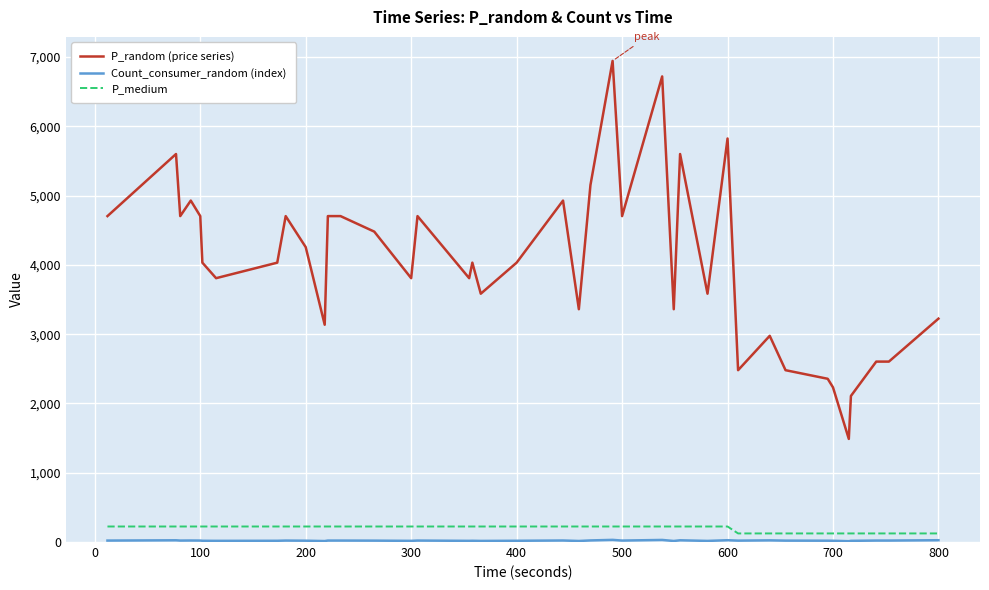

What is the difference between the maximum and minimum values in the P_random (price series) series?

5456